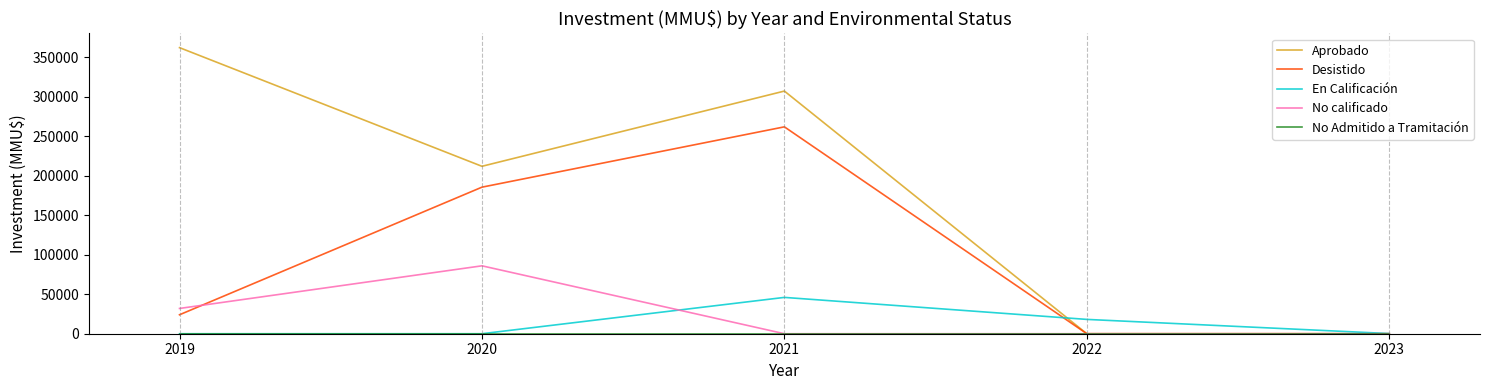

What is the maximum value for Desistido?

262000